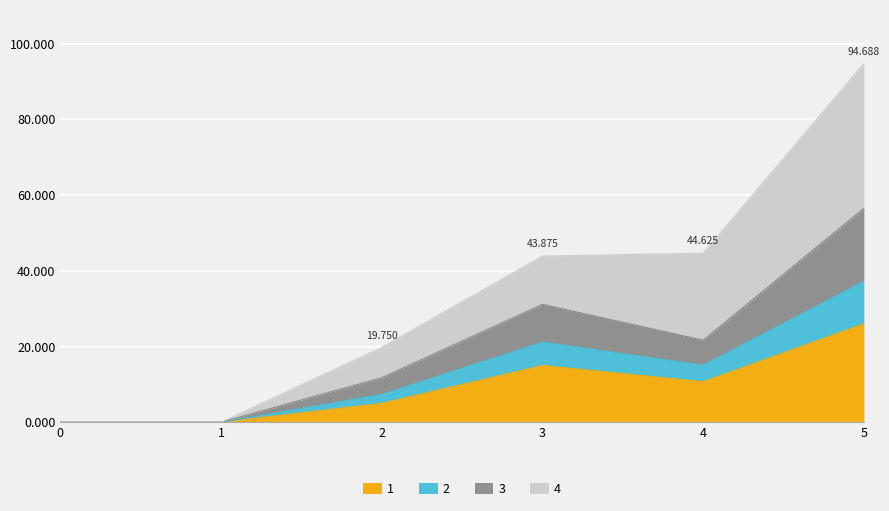

The value of 2 at 3 is 19.7. True or false?

False